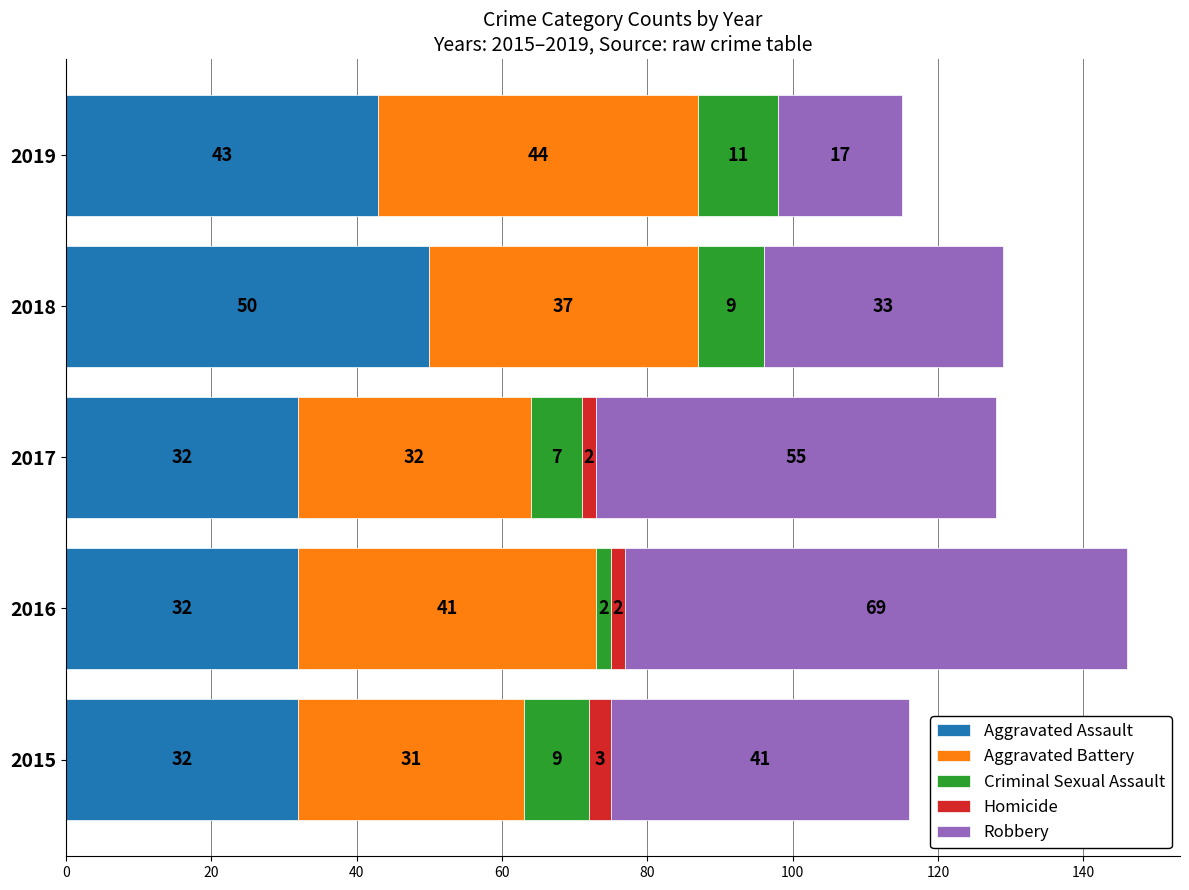

What is the total value across all series at 2015?

116